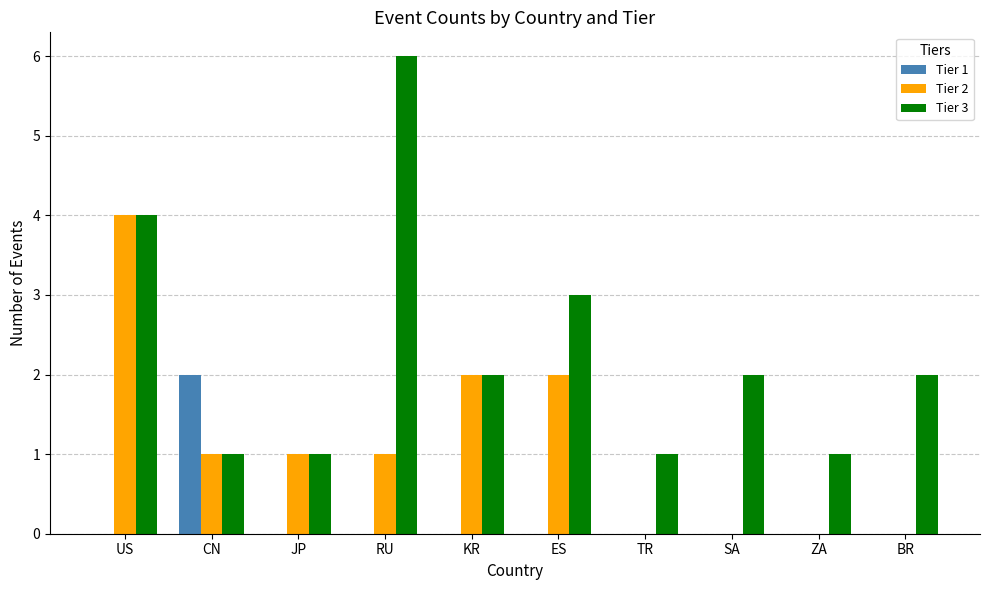

Are the bars horizontal?

No